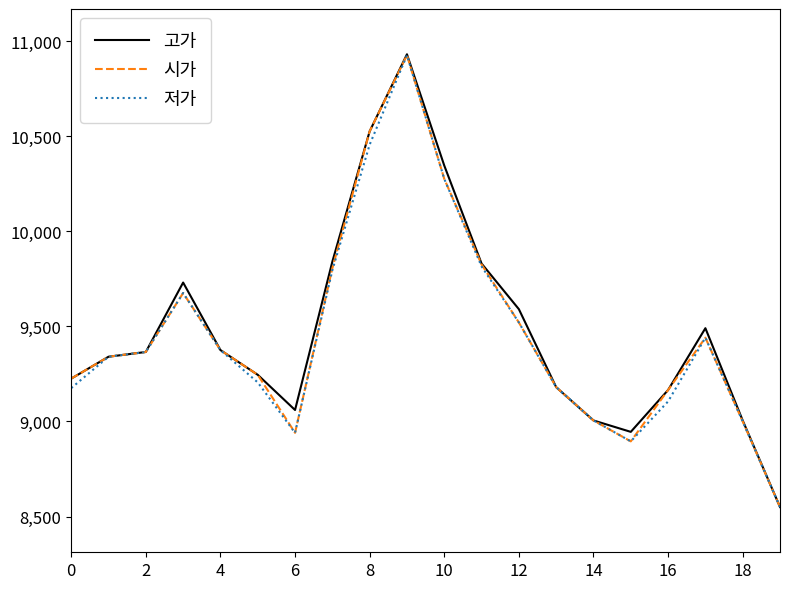

What is the maximum value for 시가?

10925